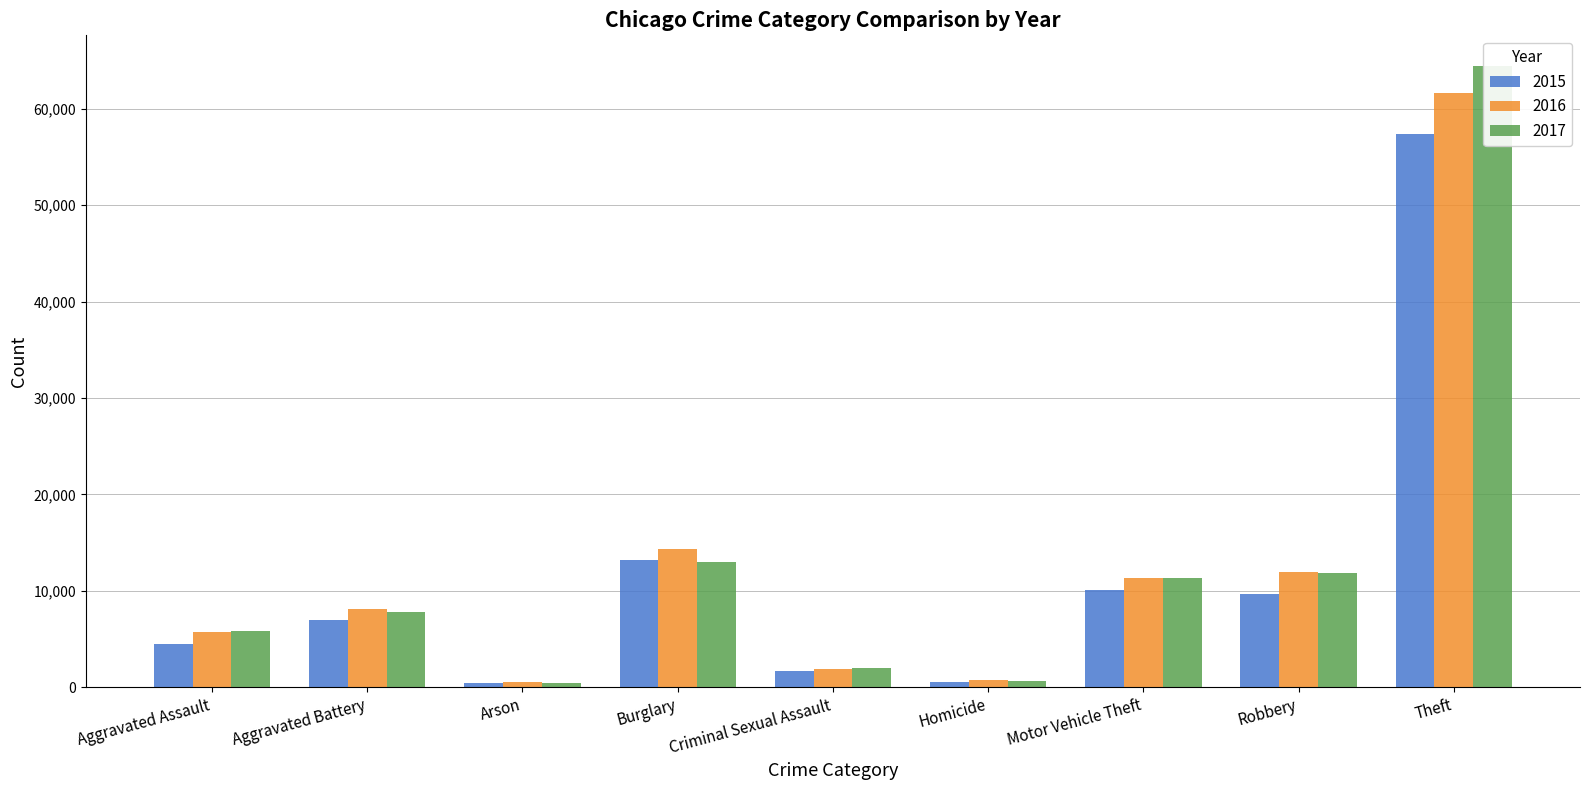

What is the sum of all 2017 values?

117395